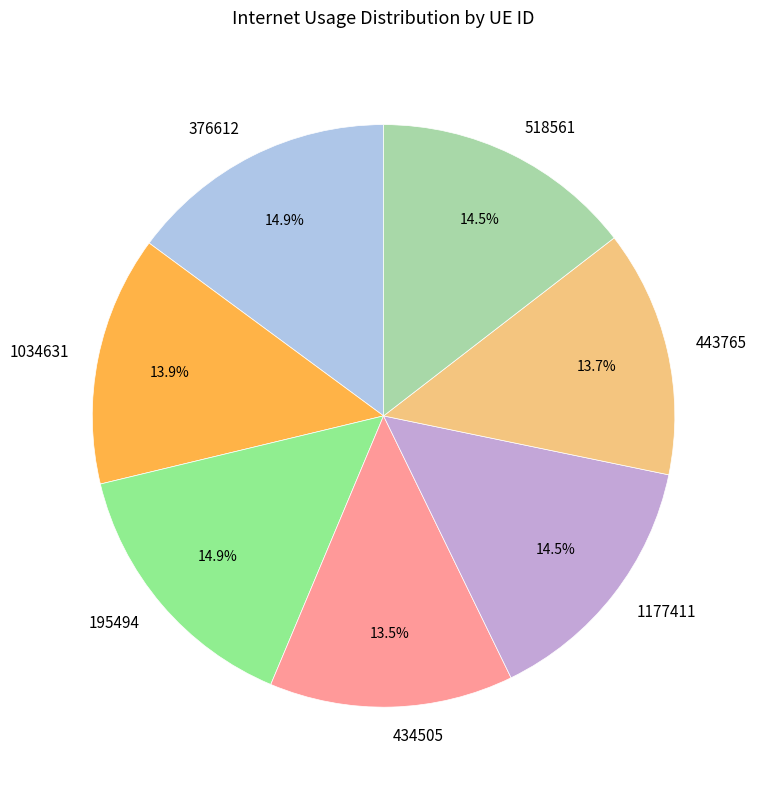

Does 518561 represent more than half of the total?

No